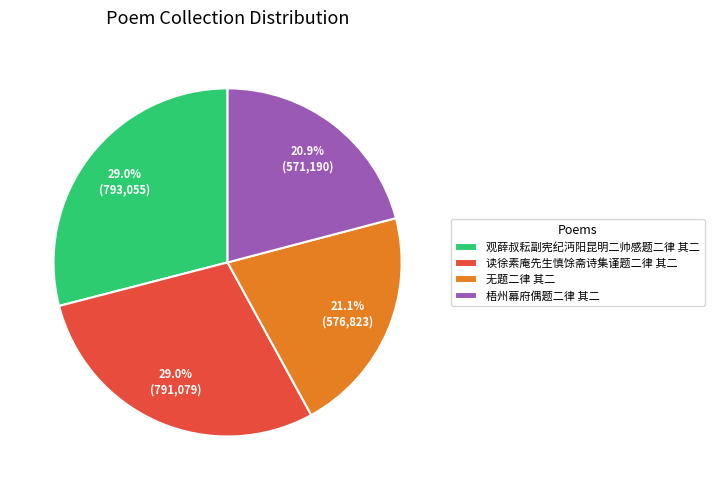

How many slices are in this pie chart?

4